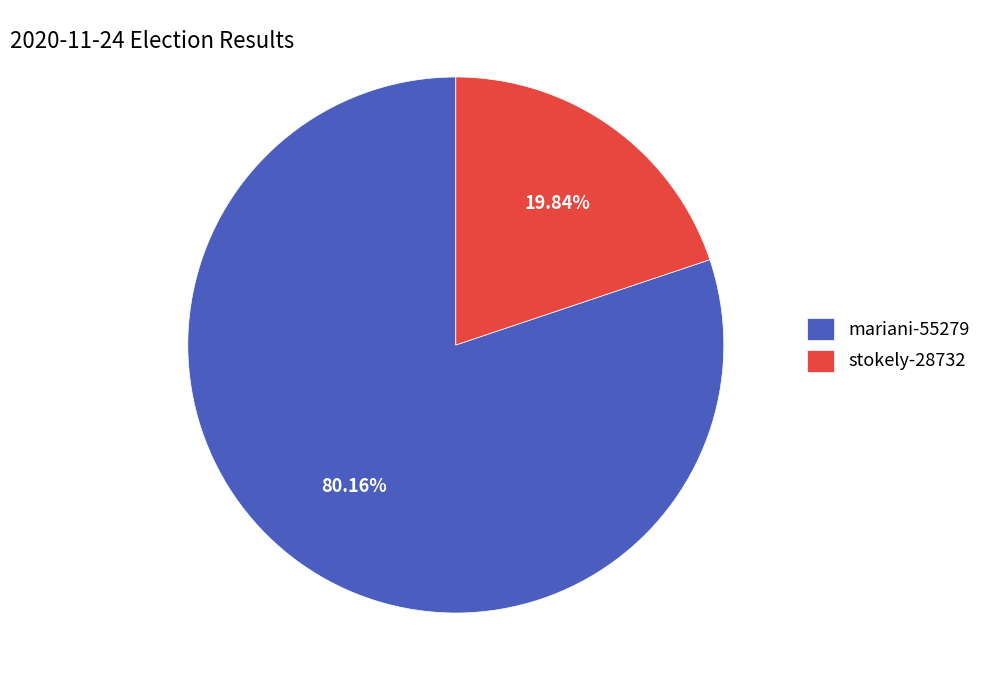

How many slices are in this pie chart?

2